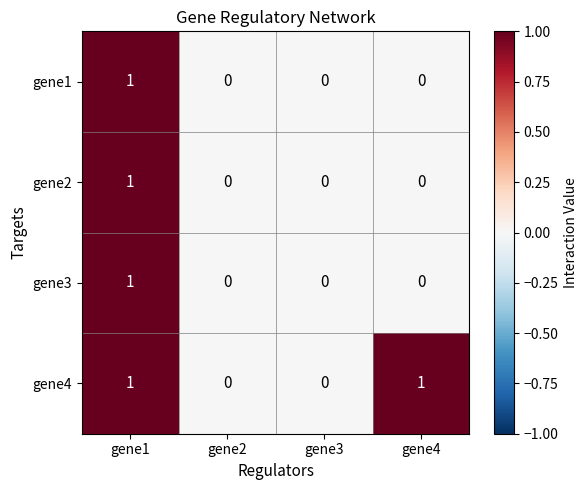

Which series has the largest total across all categories?

gene4